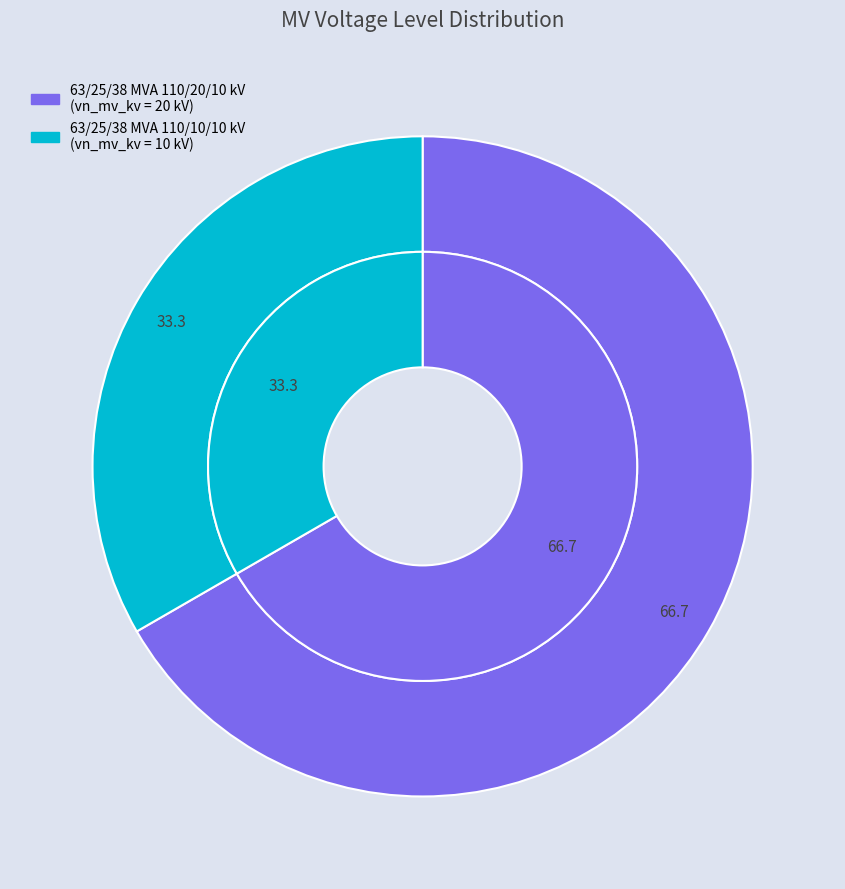

Rank the categories by value from highest to lowest.

63/25/38 MVA 110/20/10 kV, 63/25/38 MVA 110/10/10 kV